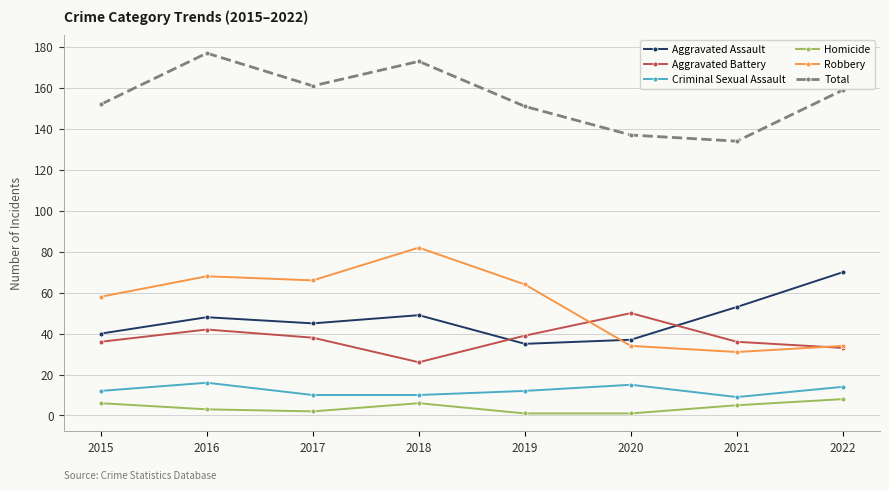

True or false: Robbery and Homicide cross at least once.

False